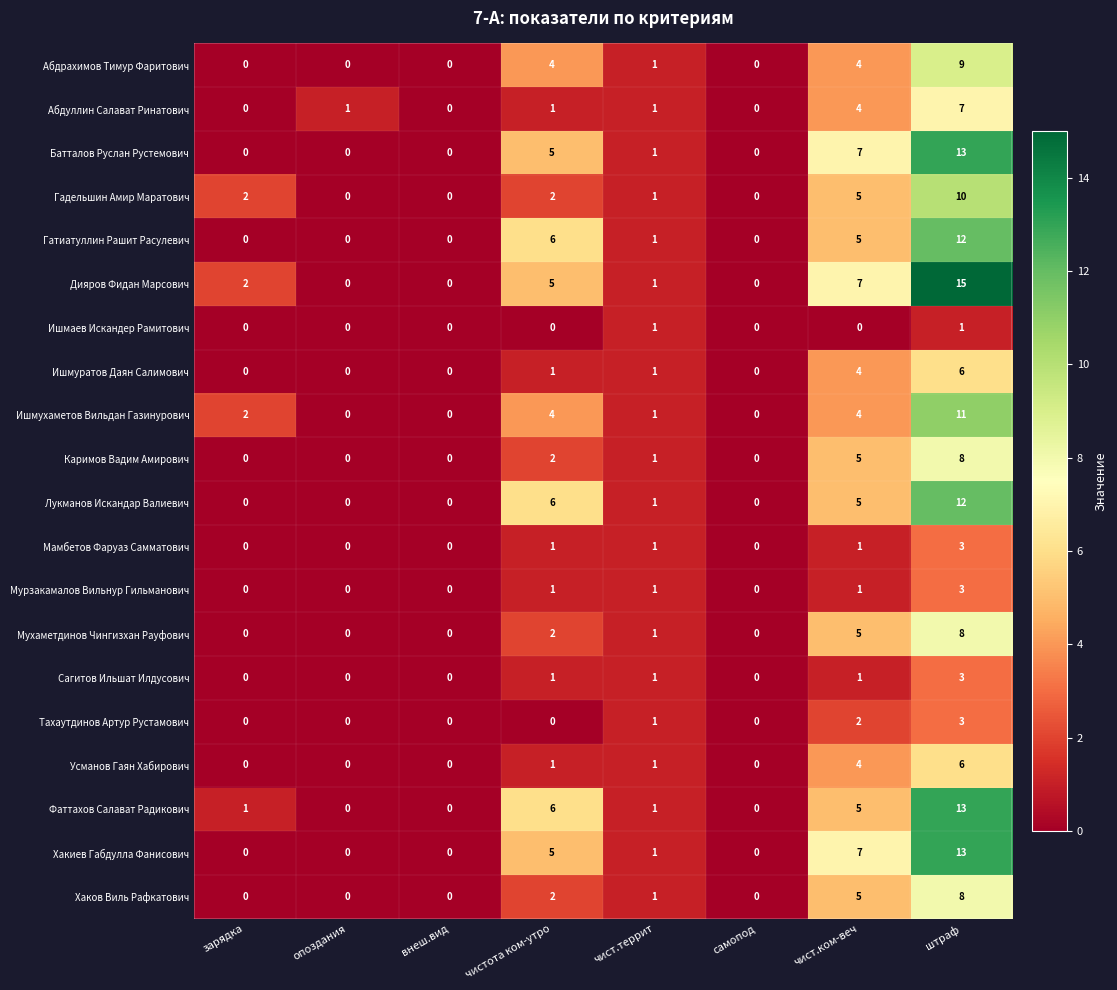

Is it true that Лукманов Искандар Валиевич equals -4 at опоздания?

False